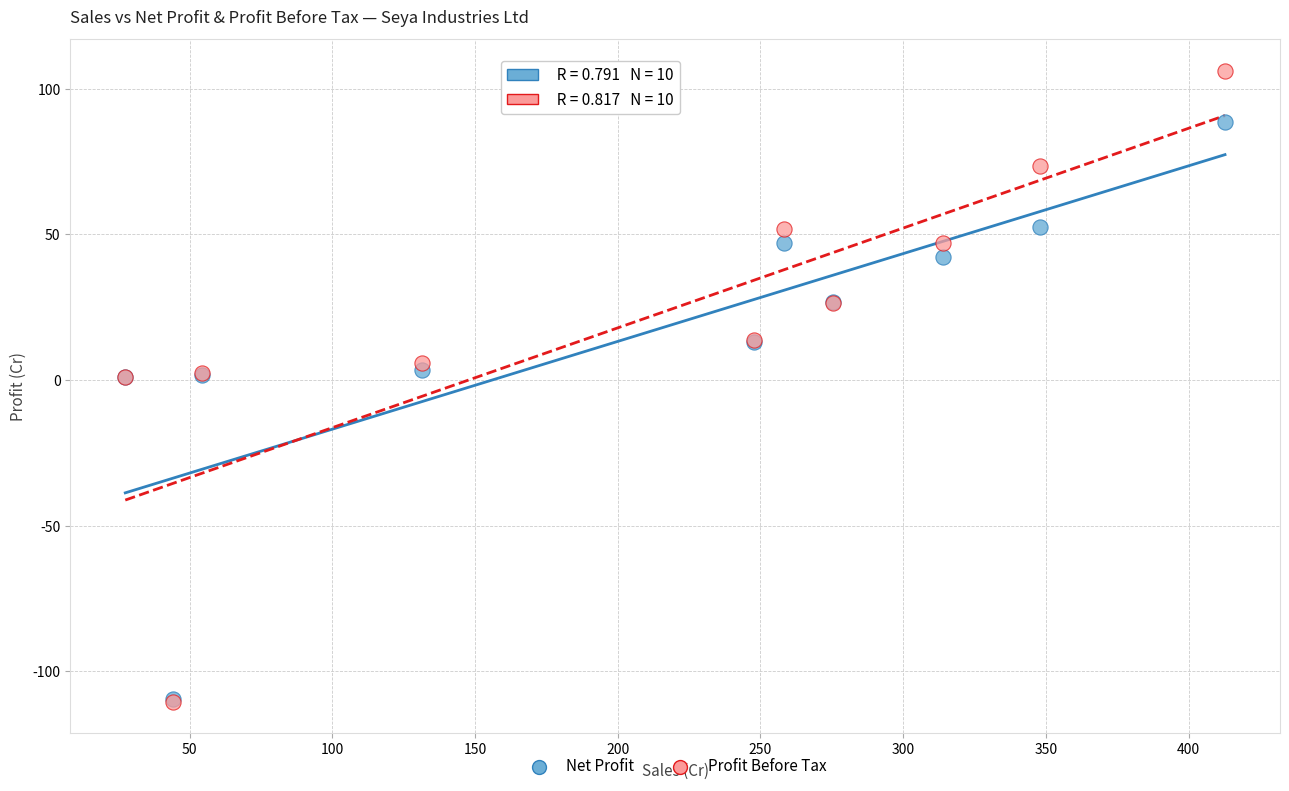

Which series has the largest Y range (max minus min)?

Profit Before Tax